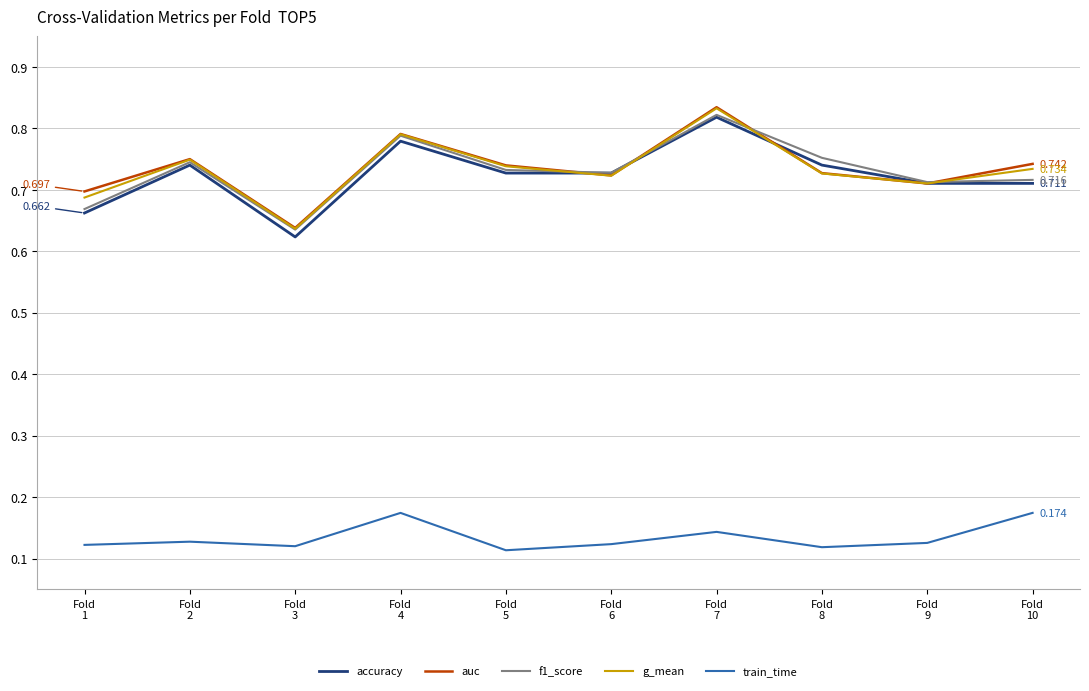

How many series are shown in this chart?

5